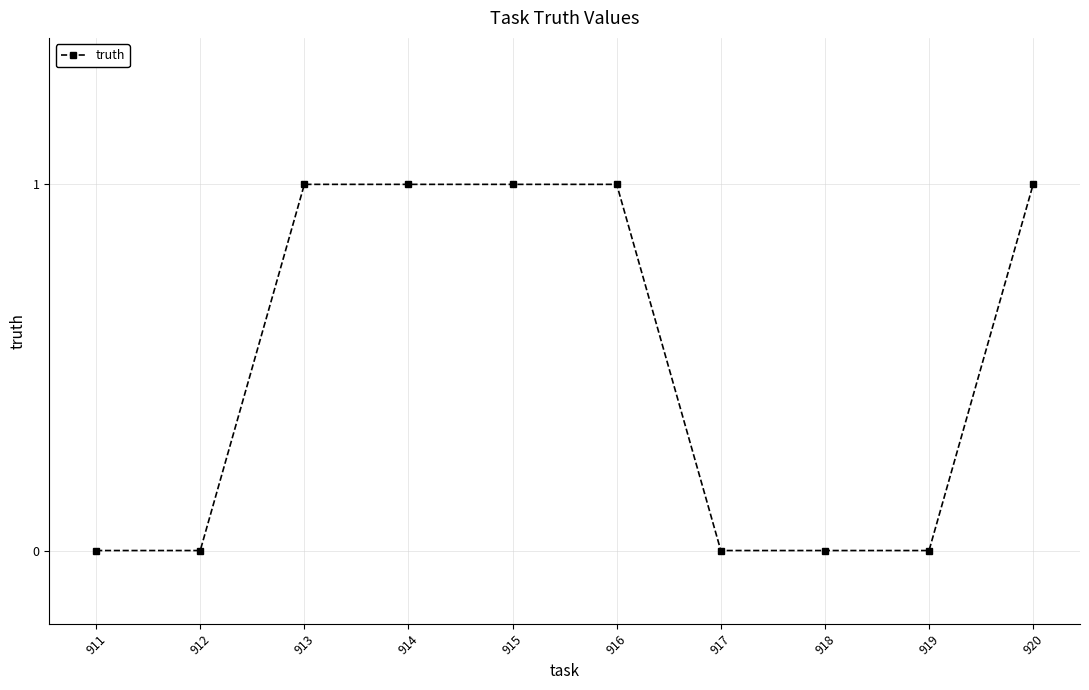

Is it true that the value at 913 is 1?

True